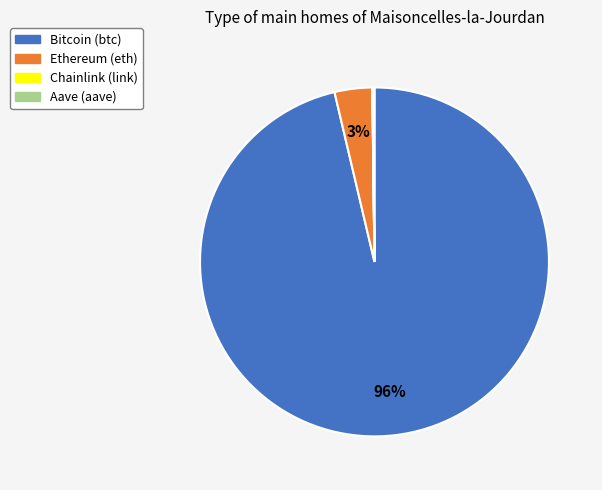

The Bitcoin slice represents 85% of the pie. True or false?

False